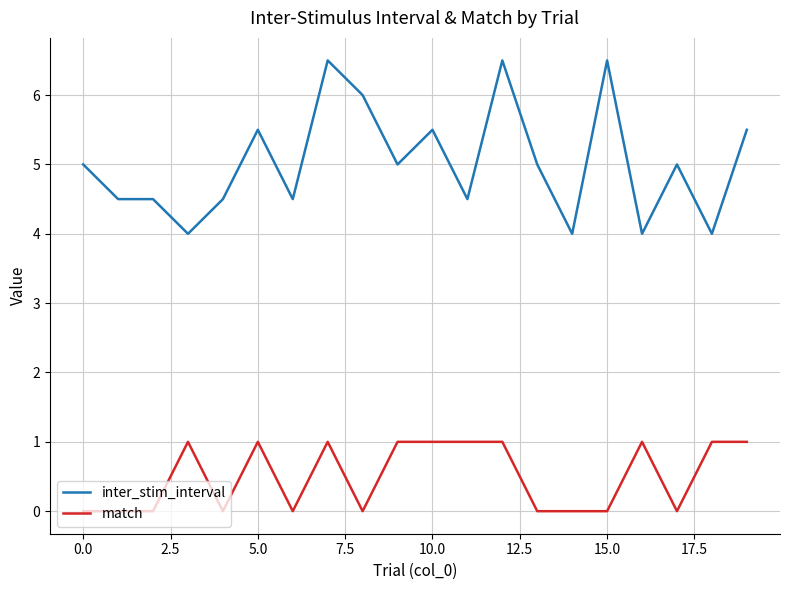

Which series has the largest total across all categories?

inter_stim_interval